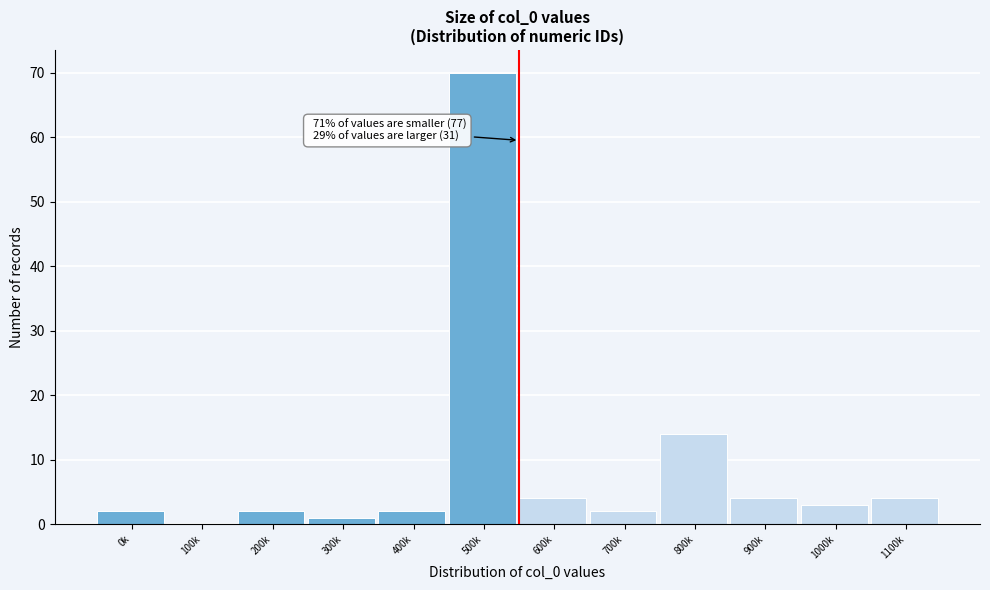

Reading right to left, transcribe all the data shown in this chart.

1100k=4	1000k=3	900k=4	800k=14	700k=2	600k=4	500k=70	400k=2	300k=1	200k=2	100k=0	0k=2